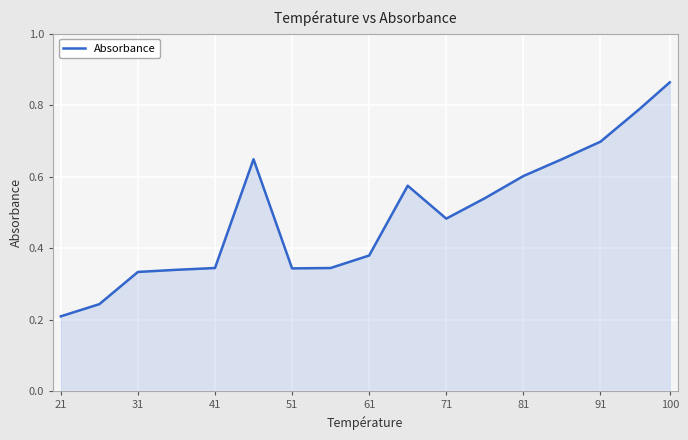

What is the difference between the maximum and minimum values?

0.7